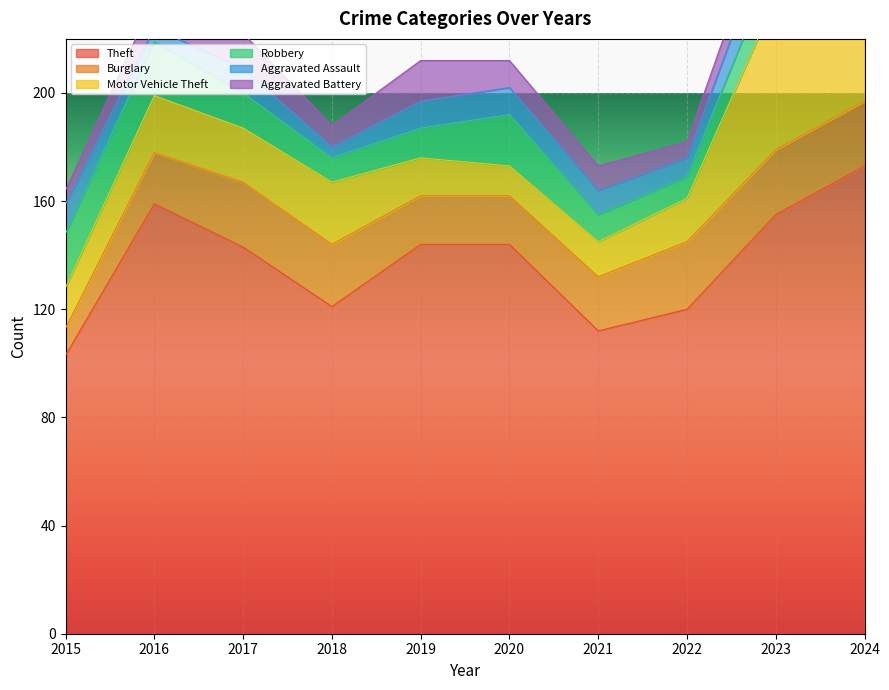

Which series has the largest range (max minus min)?

Theft